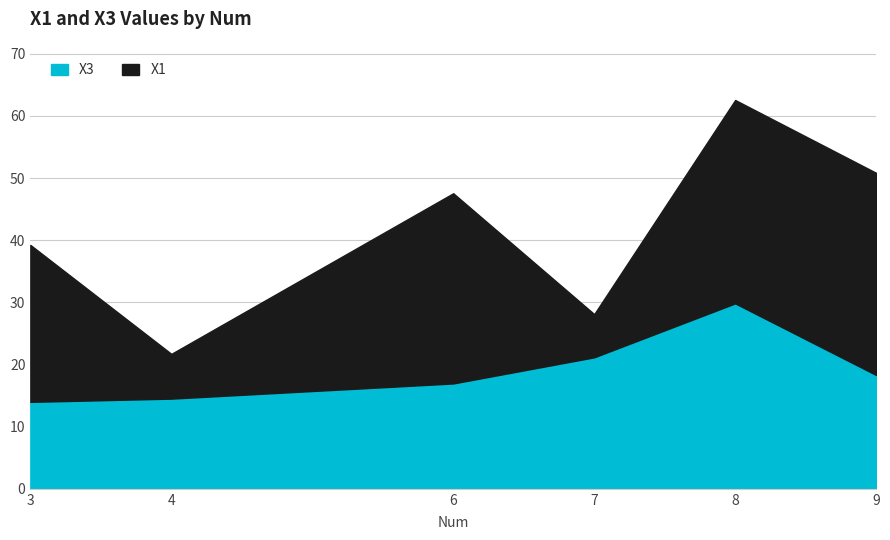

Count the number of values greater than 18.

3